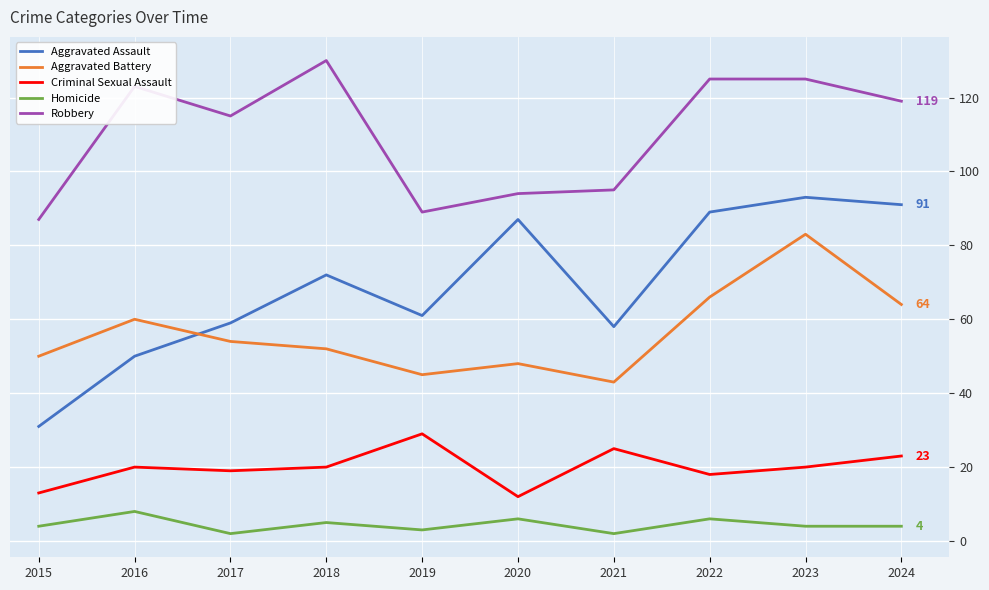

What is the lowest value of the Aggravated Battery series?

43